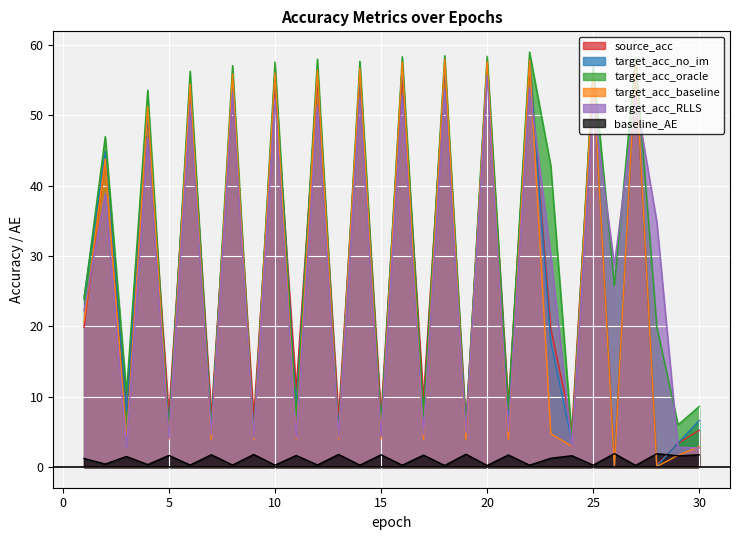

What is the difference between the source_acc values at 20 and 11?

45.7